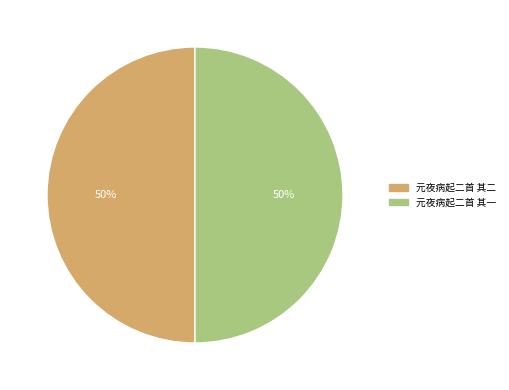

Approximately how many times larger is the value at 元夜病起二首 其一 compared to 元夜病起二首 其二?

1.0